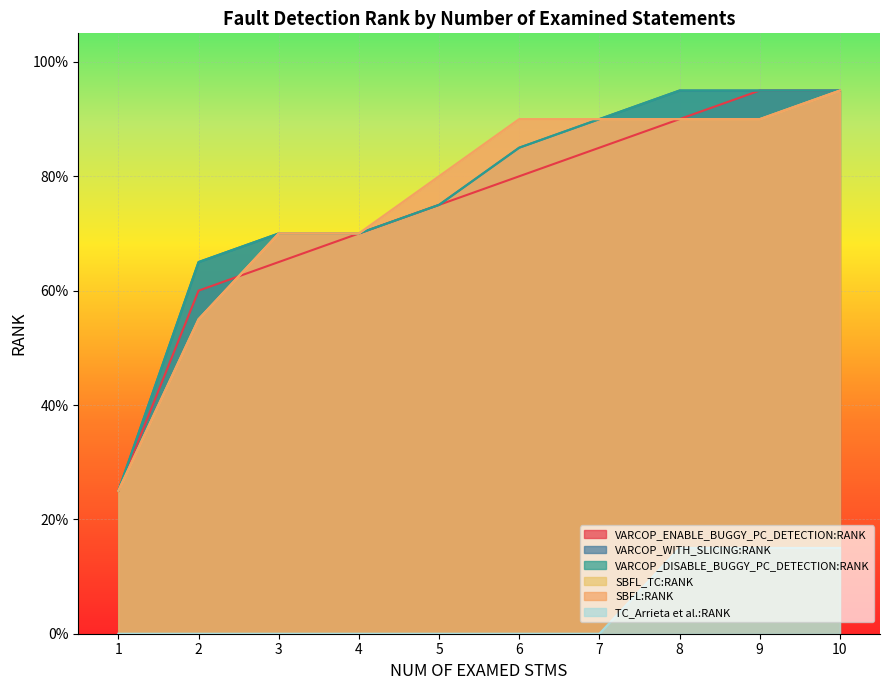

Reading left to right, list all the values displayed in this chart.

VARCOP_ENABLE_BUGGY_PC_DETECTION:RANK: 1=0.2	2=0.6	3=0.7	4=0.7	5=0.8	6=0.8	7=0.8	8=0.9	9=0.9	10=0.9
VARCOP_WITH_SLICING:RANK: 1=0.2	2=0.7	3=0.7	4=0.7	5=0.8	6=0.8	7=0.9	8=0.9	9=0.9	10=0.9
VARCOP_DISABLE_BUGGY_PC_DETECTION:RANK: 1=0.2	2=0.7	3=0.7	4=0.7	5=0.8	6=0.8	7=0.9	8=0.9	9=0.9	10=0.9
SBFL_TC:RANK: 1=0.2	2=0.6	3=0.7	4=0.7	5=0.8	6=0.9	7=0.9	8=0.9	9=0.9	10=0.9
SBFL:RANK: 1=0.2	2=0.6	3=0.7	4=0.7	5=0.8	6=0.9	7=0.9	8=0.9	9=0.9	10=0.9
TC_Arrieta et al.:RANK: 1=0.0	2=0.0	3=0.0	4=0.0	5=0.0	6=0.0	7=0.0	8=0.1	9=0.1	10=0.1